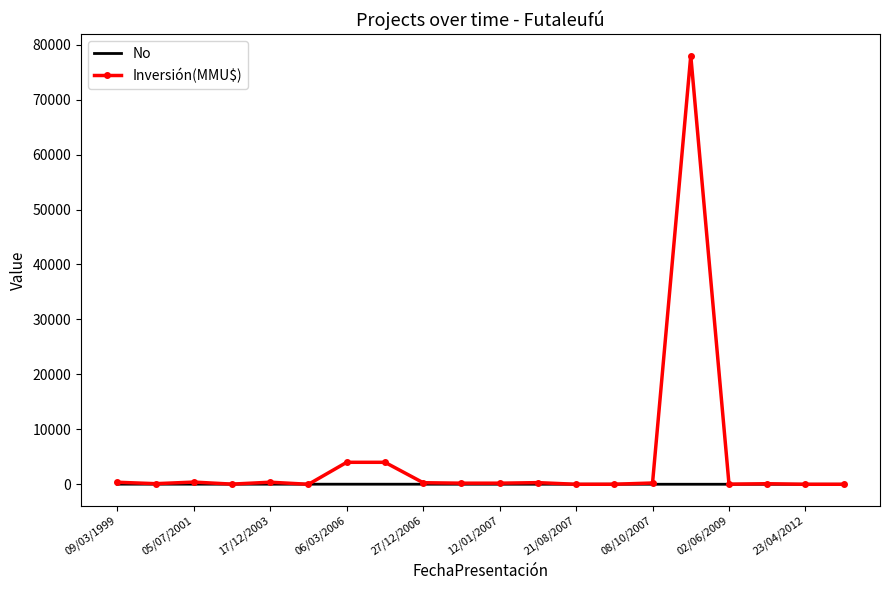

Rank the series by their average value, from lowest to highest.

No, Inversión(MMU$)